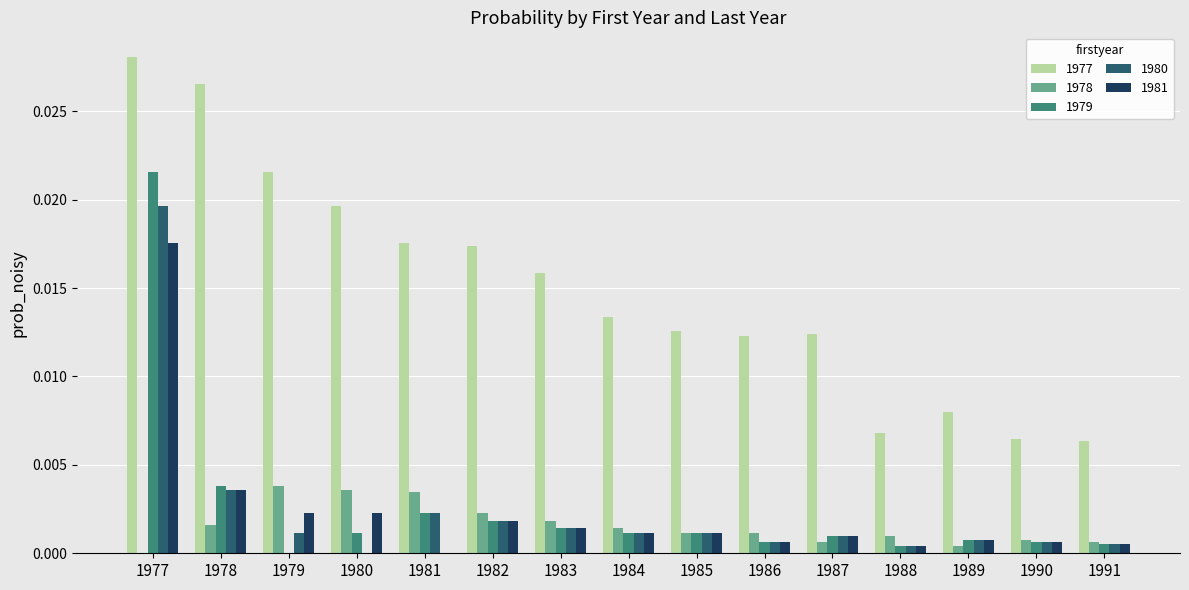

The value of 1978 at 1980 is 0.0. True or false?

True